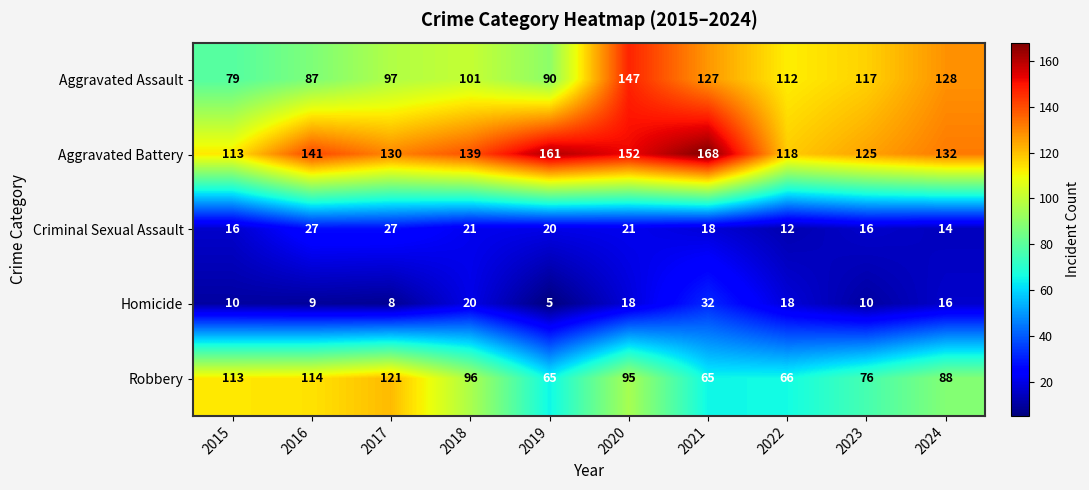

Rank the series at 2020 from highest to lowest value.

Aggravated Battery, Aggravated Assault, Robbery, Criminal Sexual Assault, Homicide